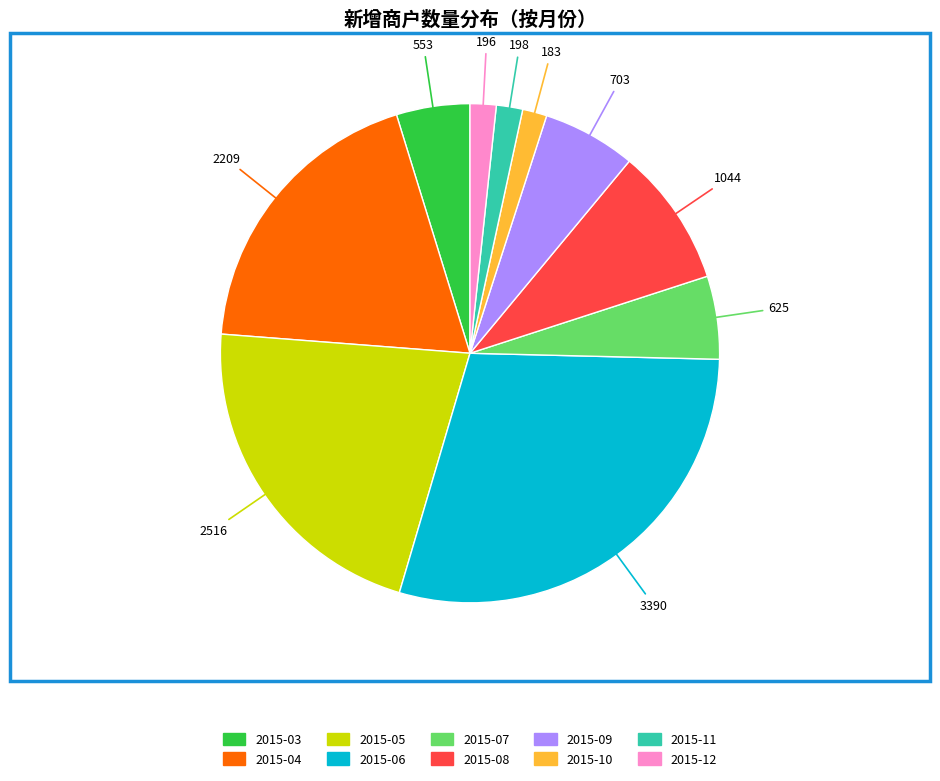

True or false: 2015-05 accounts for 30% of the total.

False